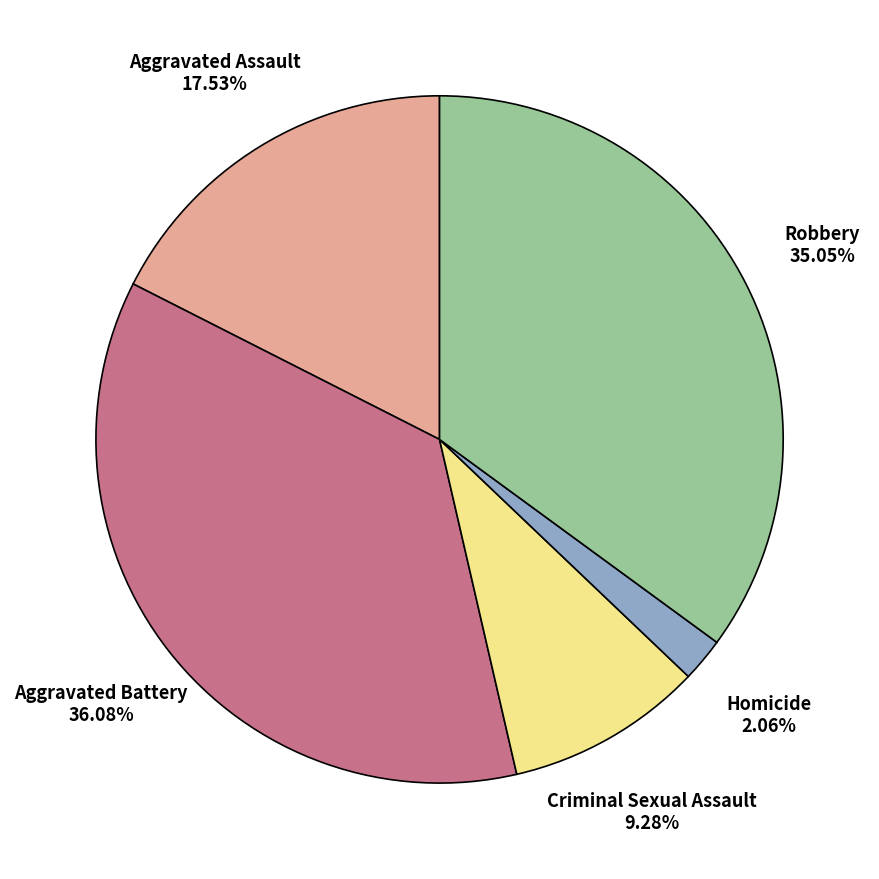

Does any single category account for the majority?

No